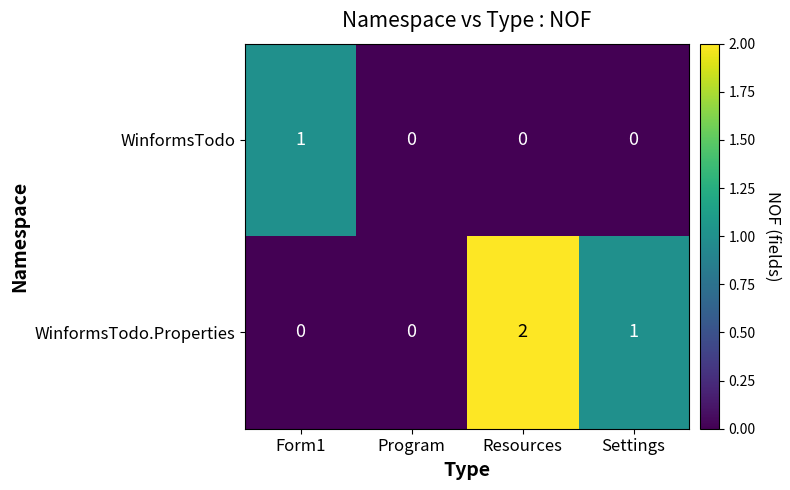

Reading left to right, transcribe all the data shown in this chart.

WinformsTodo: Form1=1	Program=0	Resources=0	Settings=0
WinformsTodo.Properties: Form1=0	Program=0	Resources=2	Settings=1